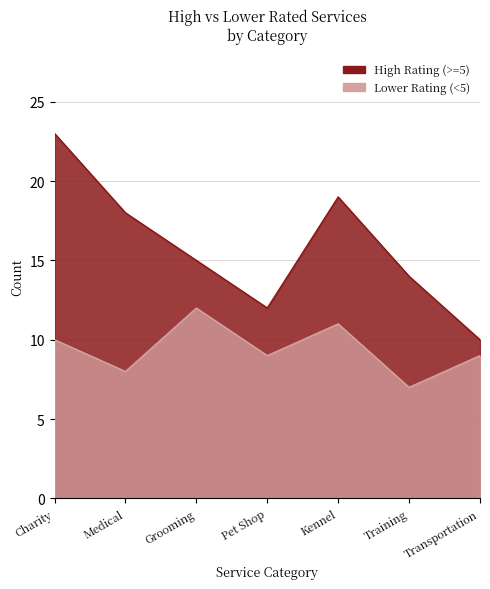

What is the value of the High Rating (>=5) point at the 5th from the left?

19